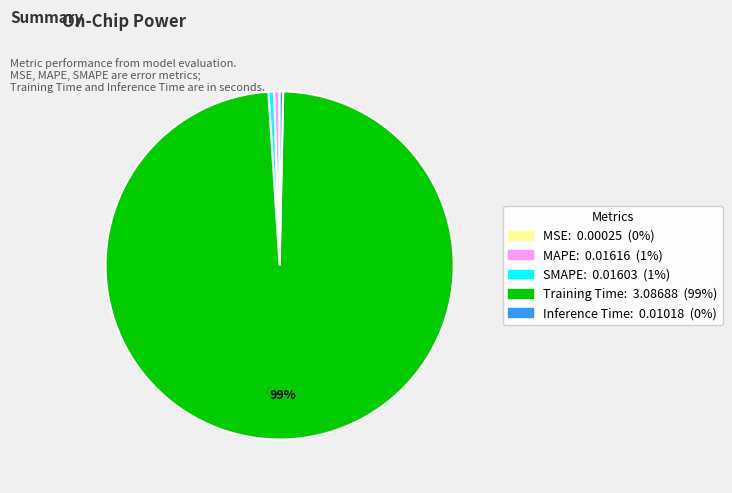

To the nearest percent, what is the average slice percentage?

20%